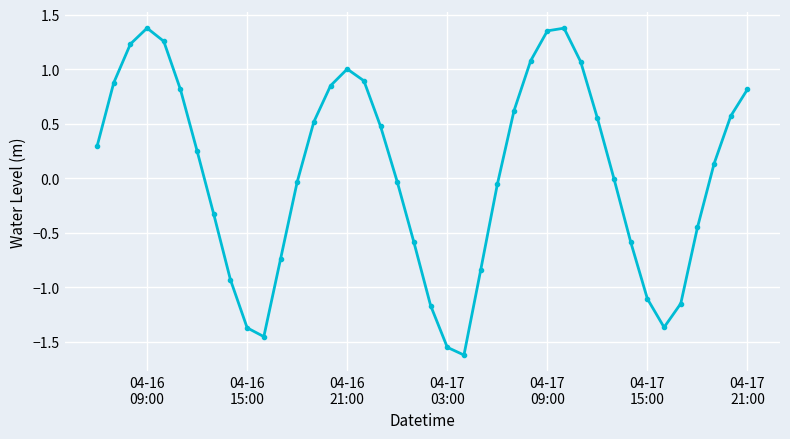

What is the minimum value shown in the chart?

-1.6